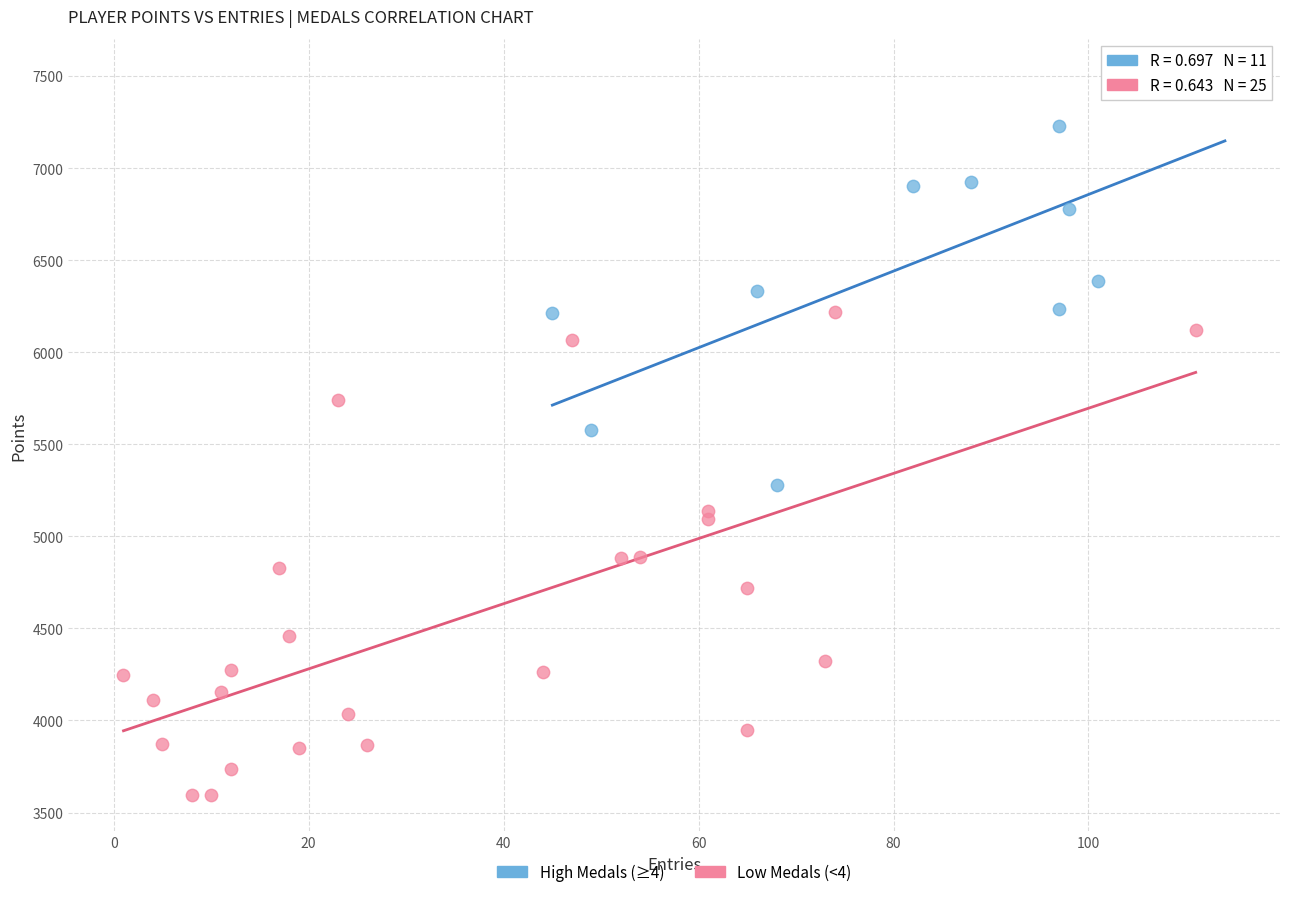

Which series has the largest Y range (max minus min)?

Low Medals (<4)